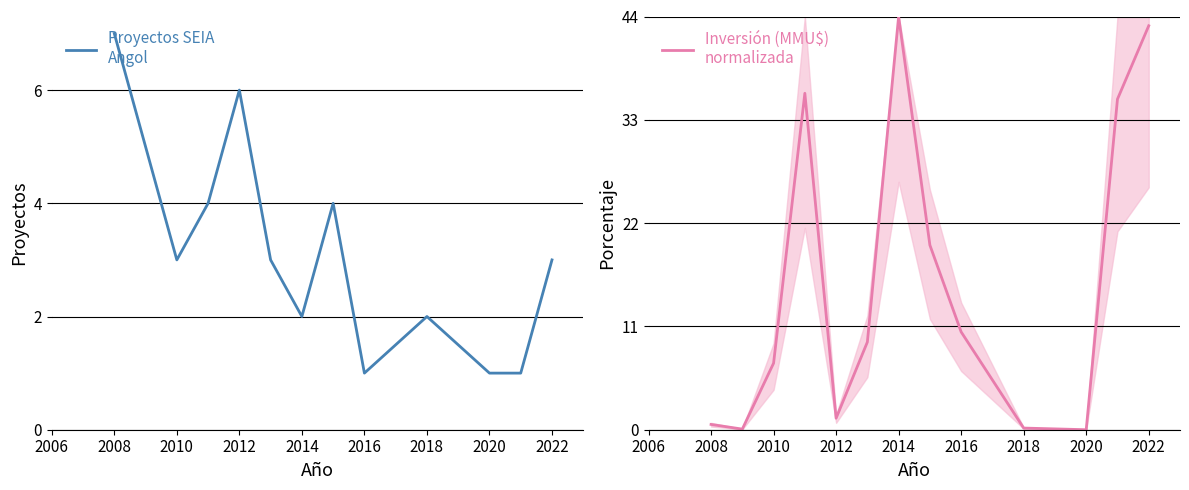

What is the difference between the maximum and minimum values in the Inversión (MMU$)
normalizada series?

44.0